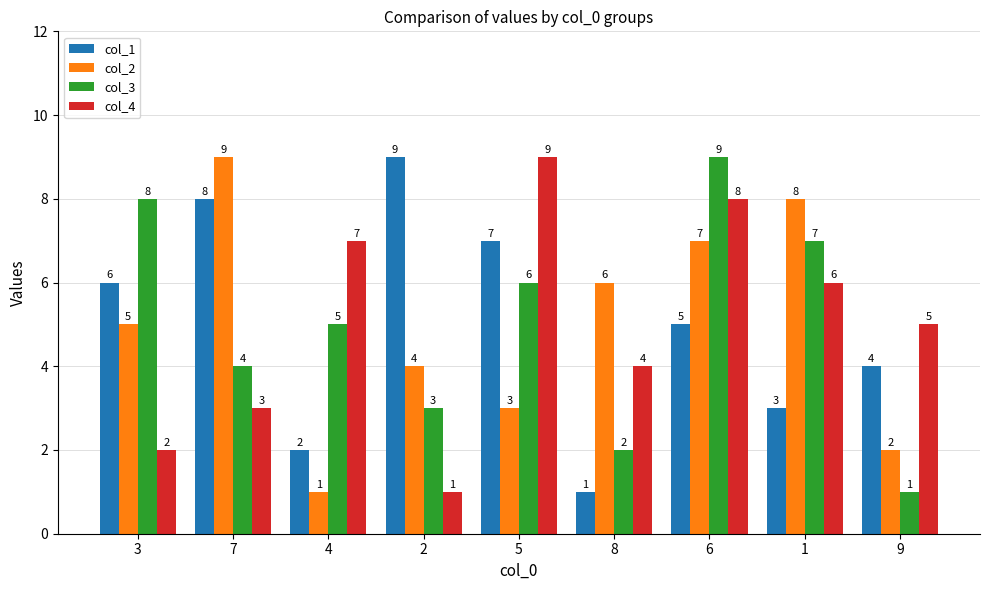

How many distinct data groups are displayed?

4